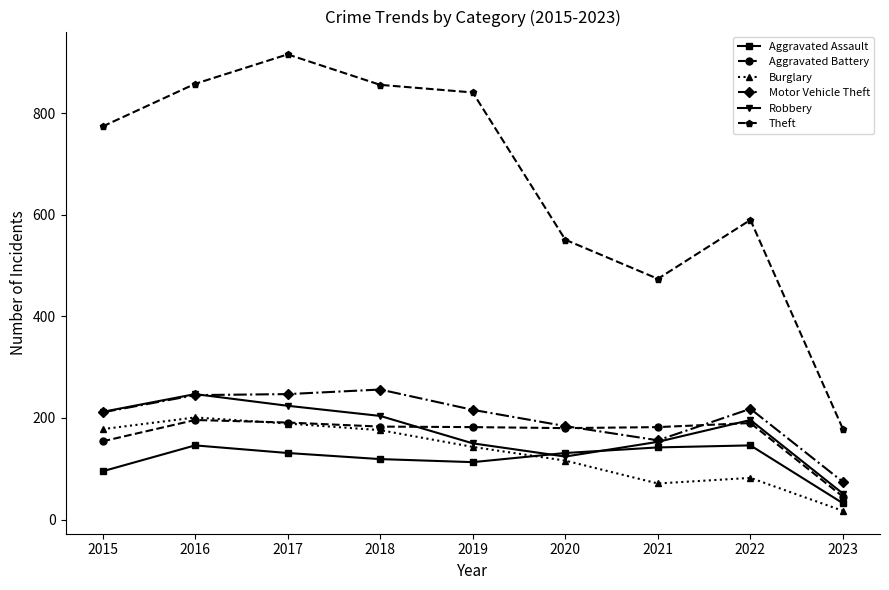

What is the minimum value for Aggravated Assault?

32